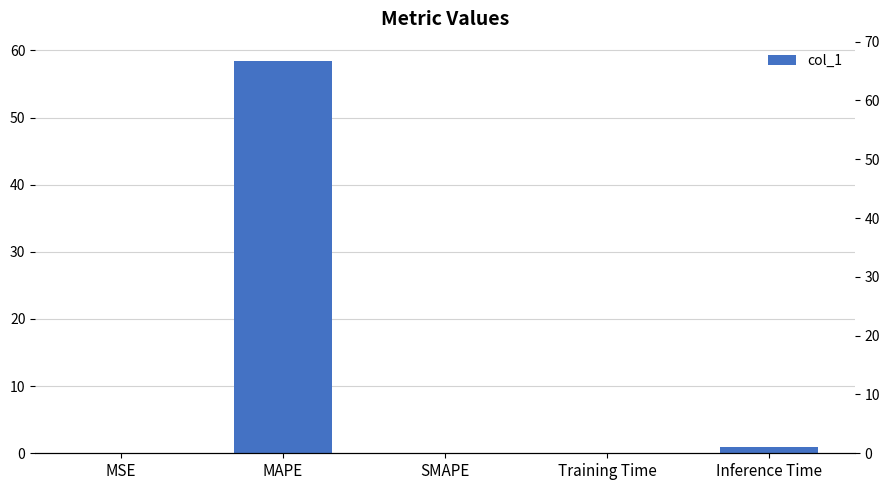

How many values exceed 0?

4